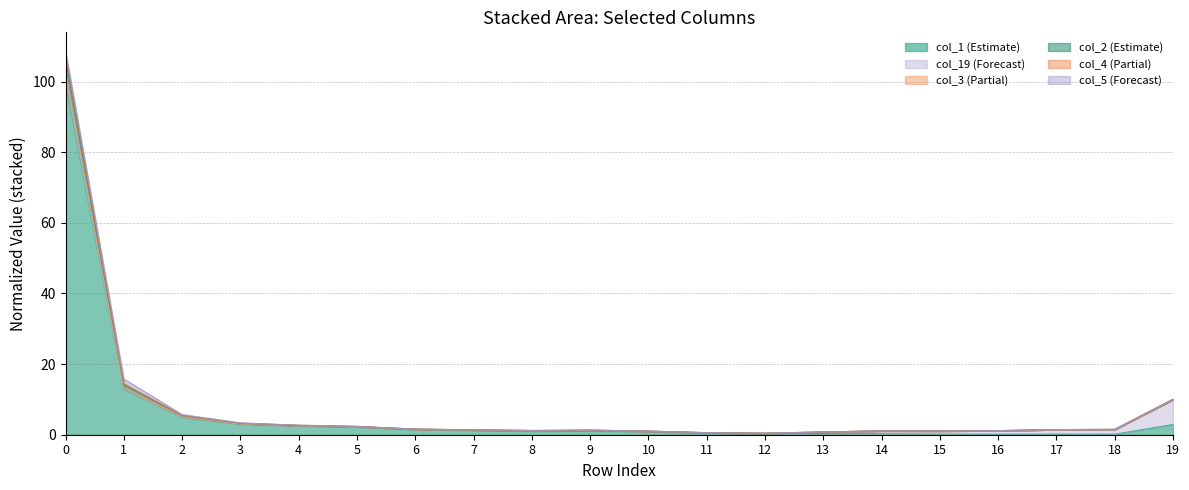

Does the chart have visible grid lines?

Yes